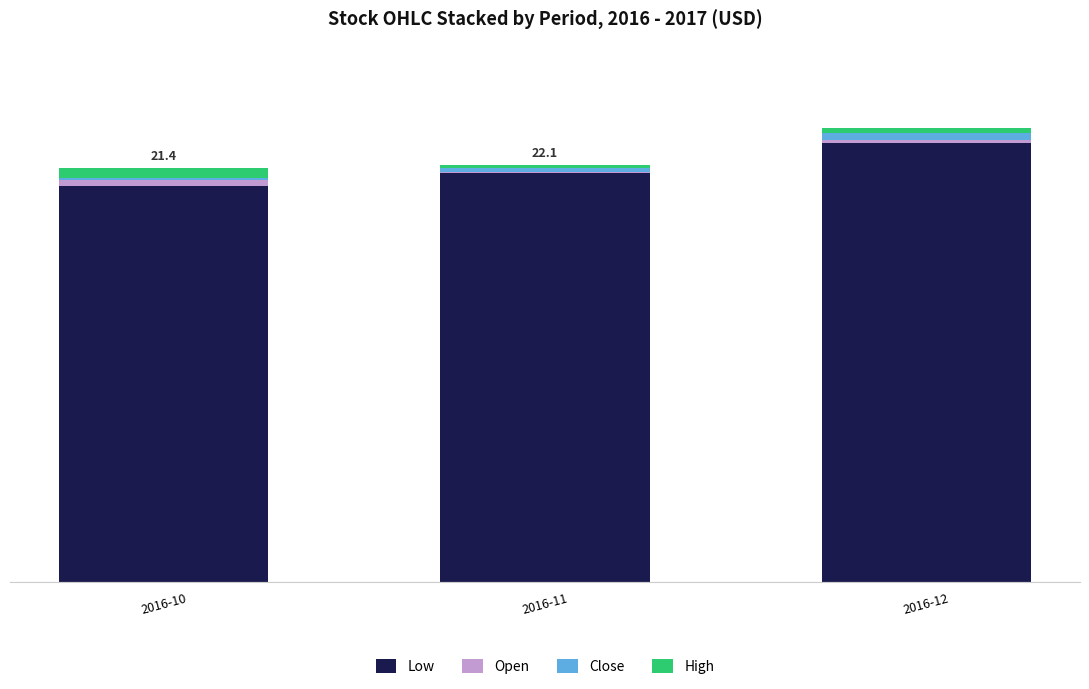

Rank the series by their maximum value, from highest to lowest.

Low, High, Close, Open